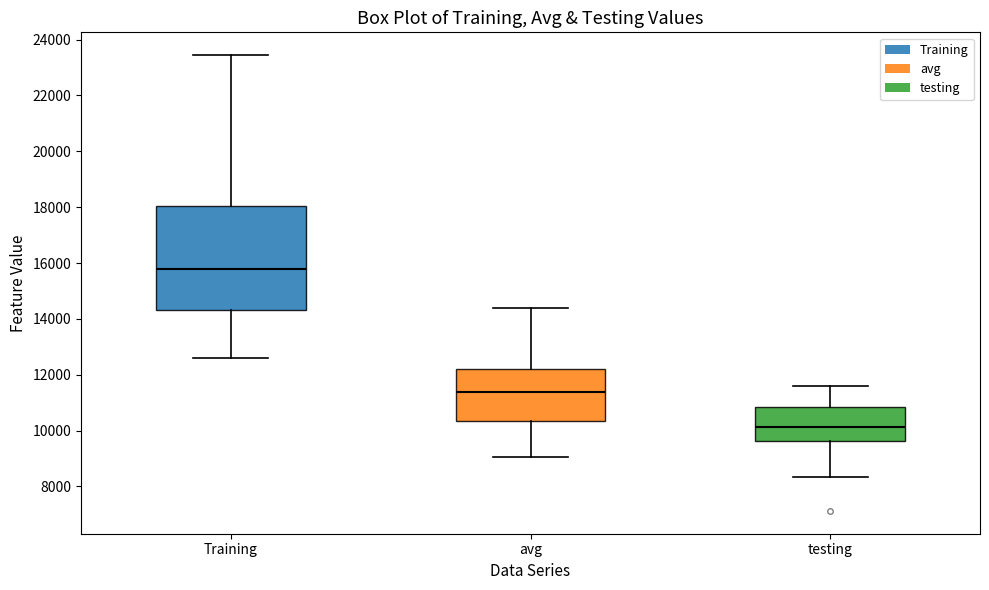

Reading left to right, transcribe this box plot: for each box, give where its median line is, the range the box spans, and where its two whiskers end, as read against the y-axis. The values are not printed on the chart, so give them approximately, as read against the axis.

Training: median 15800, box 14400 to 18000, whiskers 12600 to 23400
avg: median 11400, box 10400 to 12200, whiskers 9000 to 14400
testing: median 10200, box 9600 to 10800, whiskers 8400 to 11600